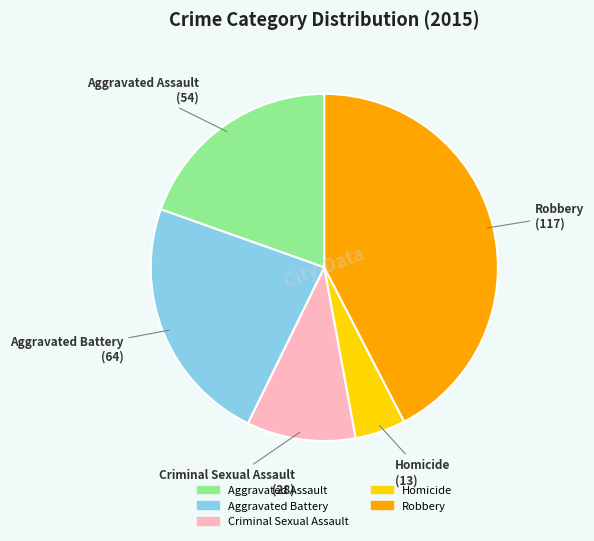

Which has a higher value, Aggravated Assault or Robbery?

Robbery